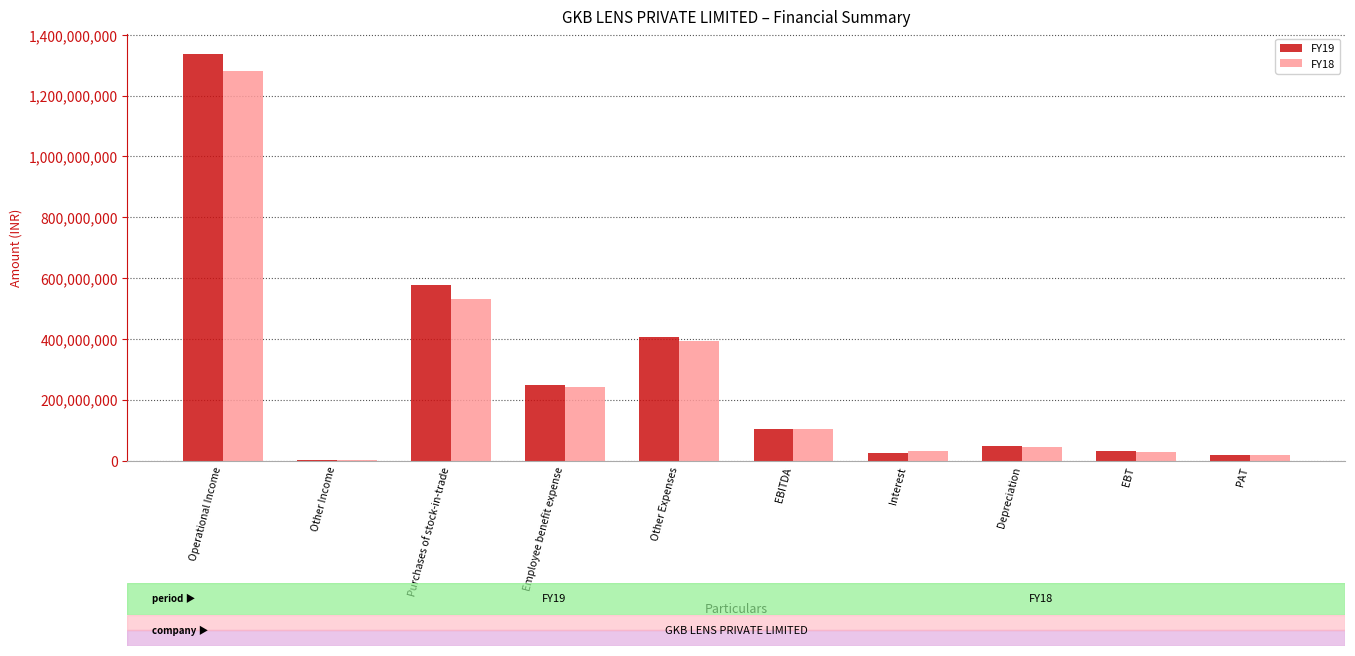

Which series has the widest spread of values?

FY19